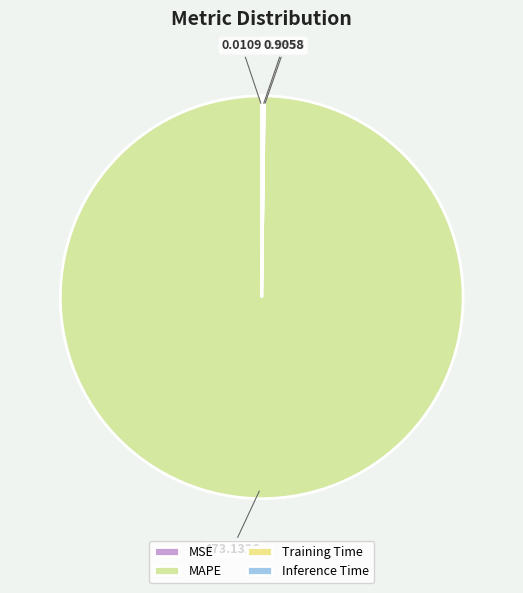

To the nearest percent, what is the combined percentage of MAPE and Inference Time?

100%